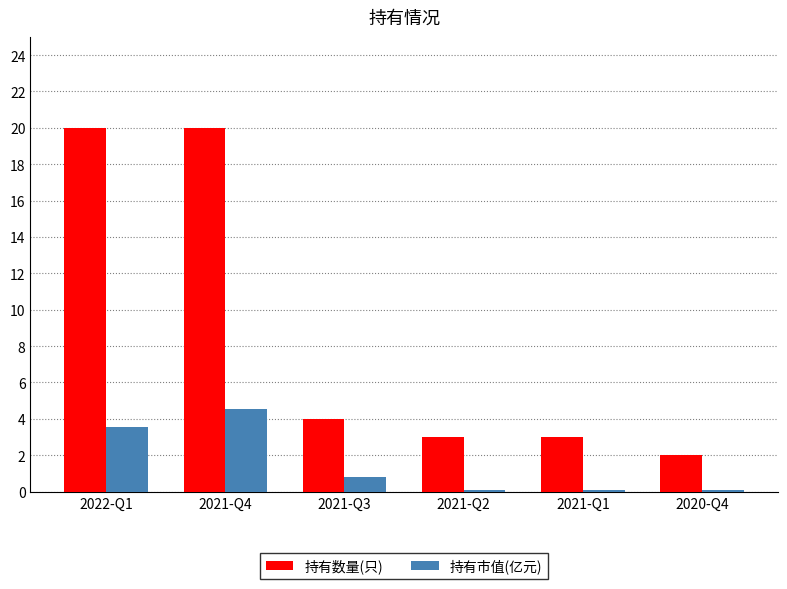

At which label does 持有市值(亿元) reach its peak?

2021-Q4